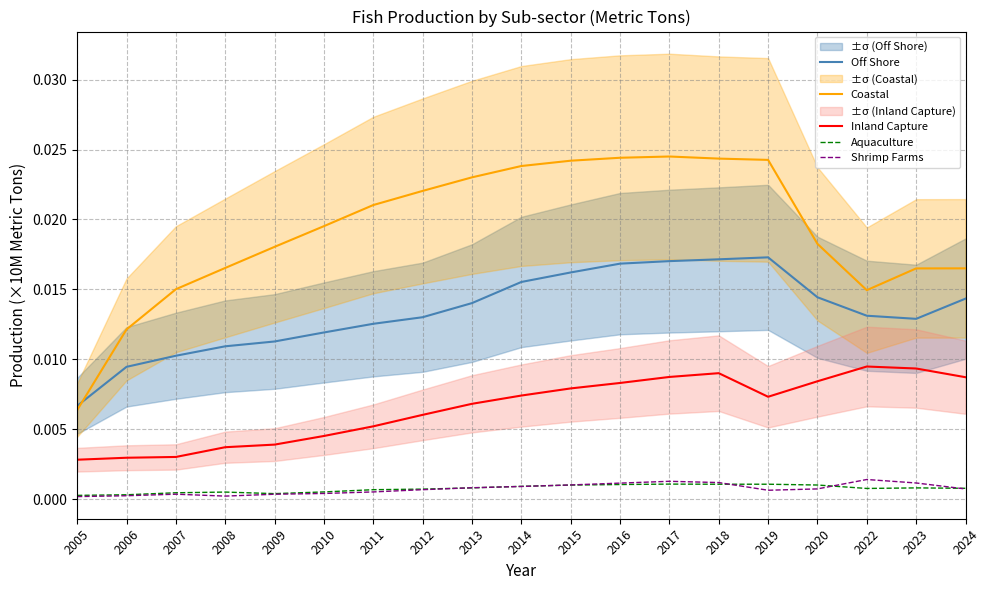

Where is the first local minimum for Inland Capture?

2019